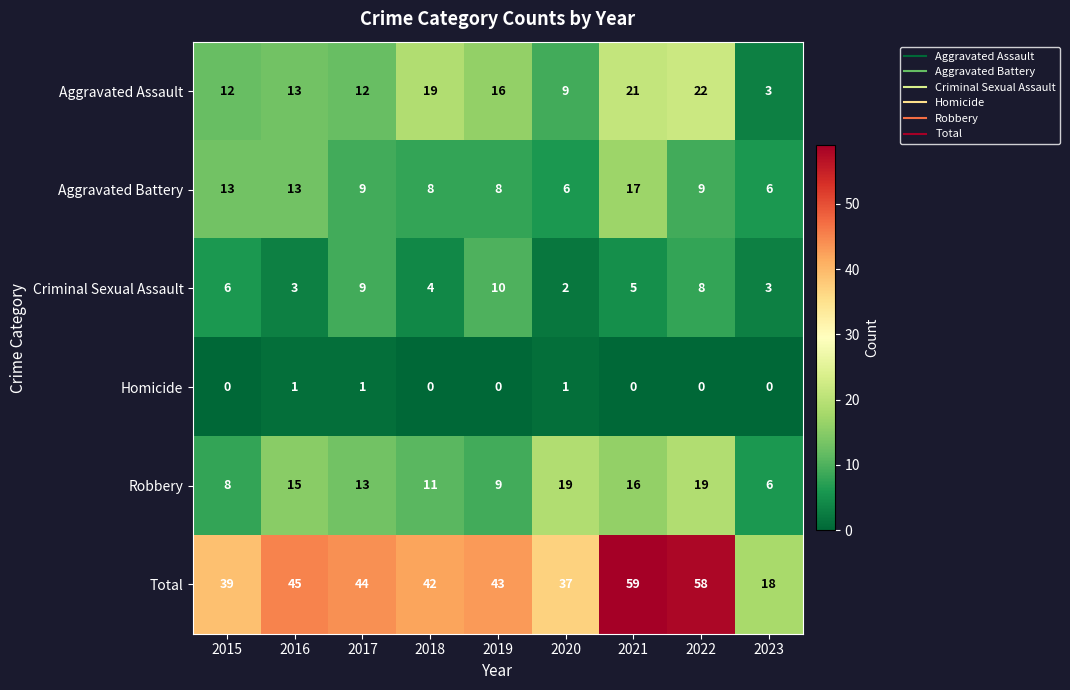

Is it true that Criminal Sexual Assault equals 2 at 2020?

True